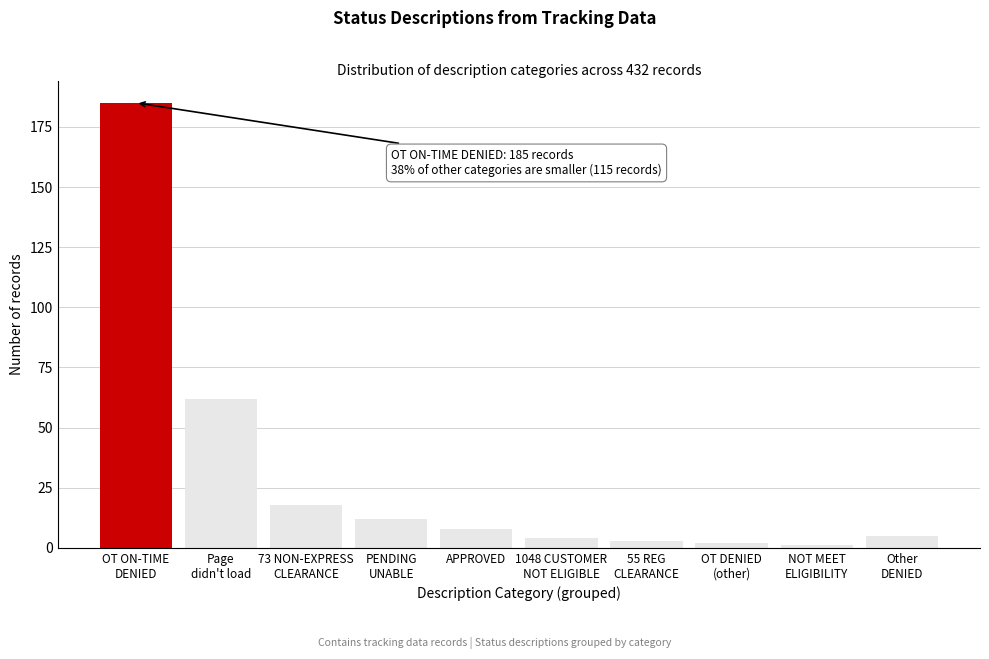

Reading left to right, list all the values displayed in this chart.

185	62	18	12	8	4	3	2	1	5